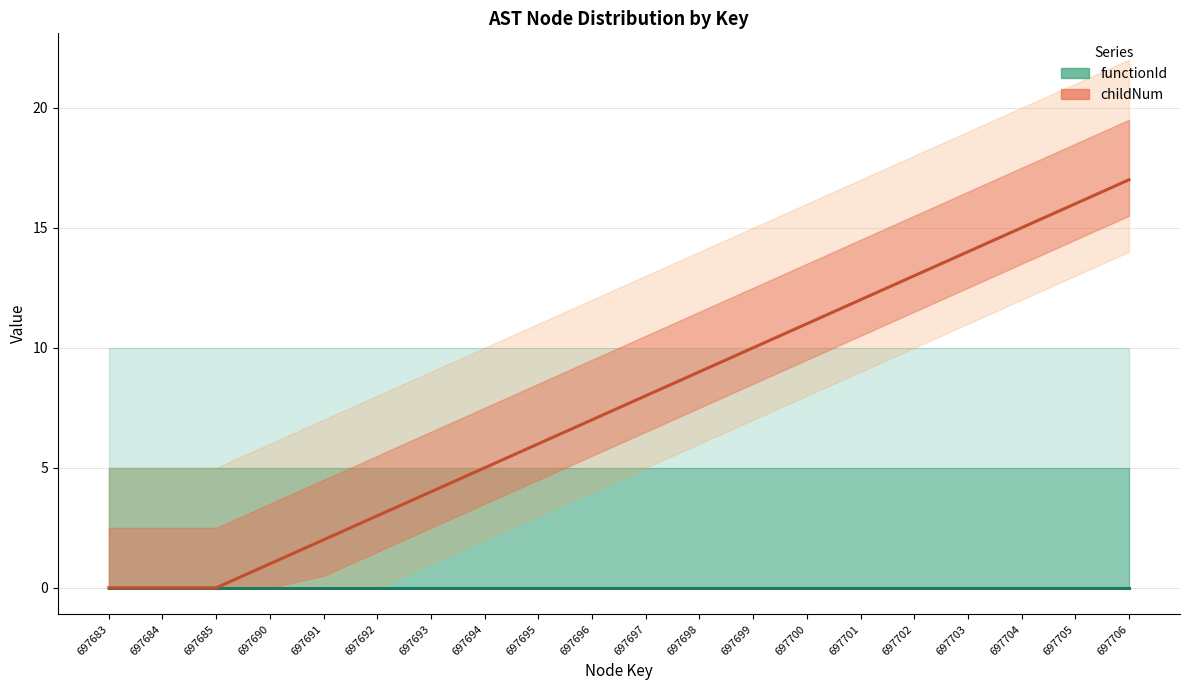

True or false: childNum and functionId intersect in this chart.

False